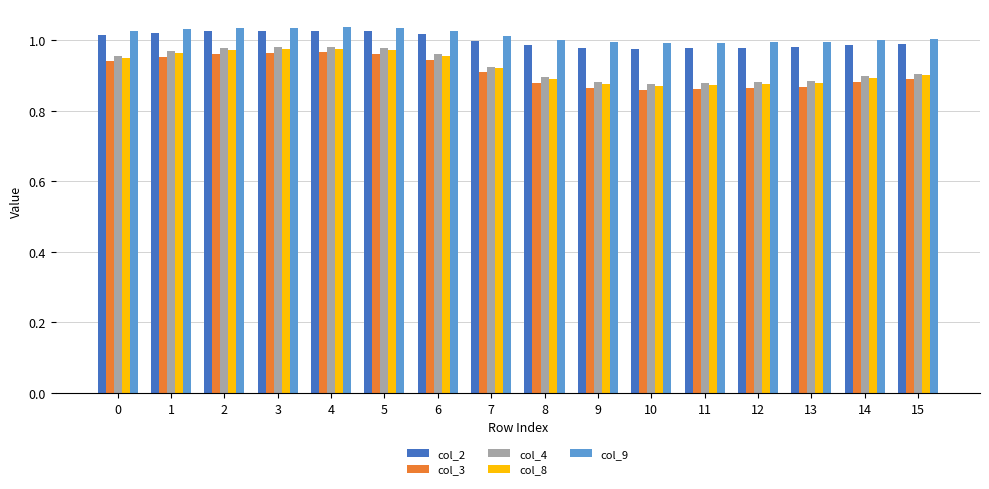

How many bars are there in total?

80